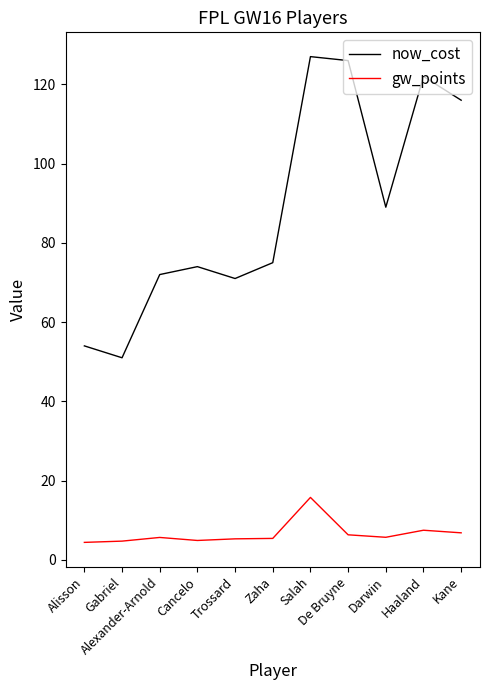

List the series in order of their overall mean, lowest first.

gw_points, now_cost